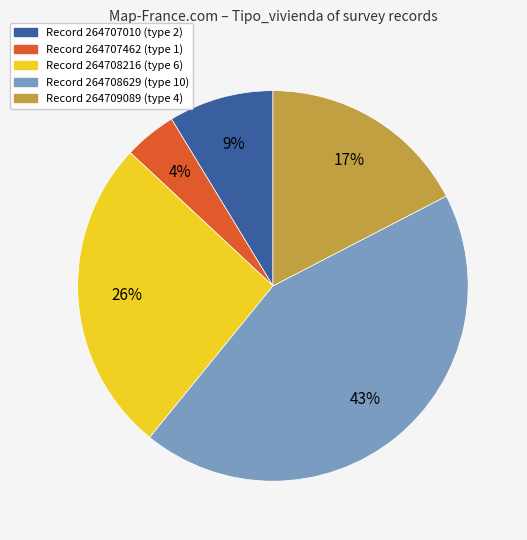

Rank the categories by value from highest to lowest.

Record 264708629 (type 10), Record 264708216 (type 6), Record 264709089 (type 4), Record 264707010 (type 2), Record 264707462 (type 1)